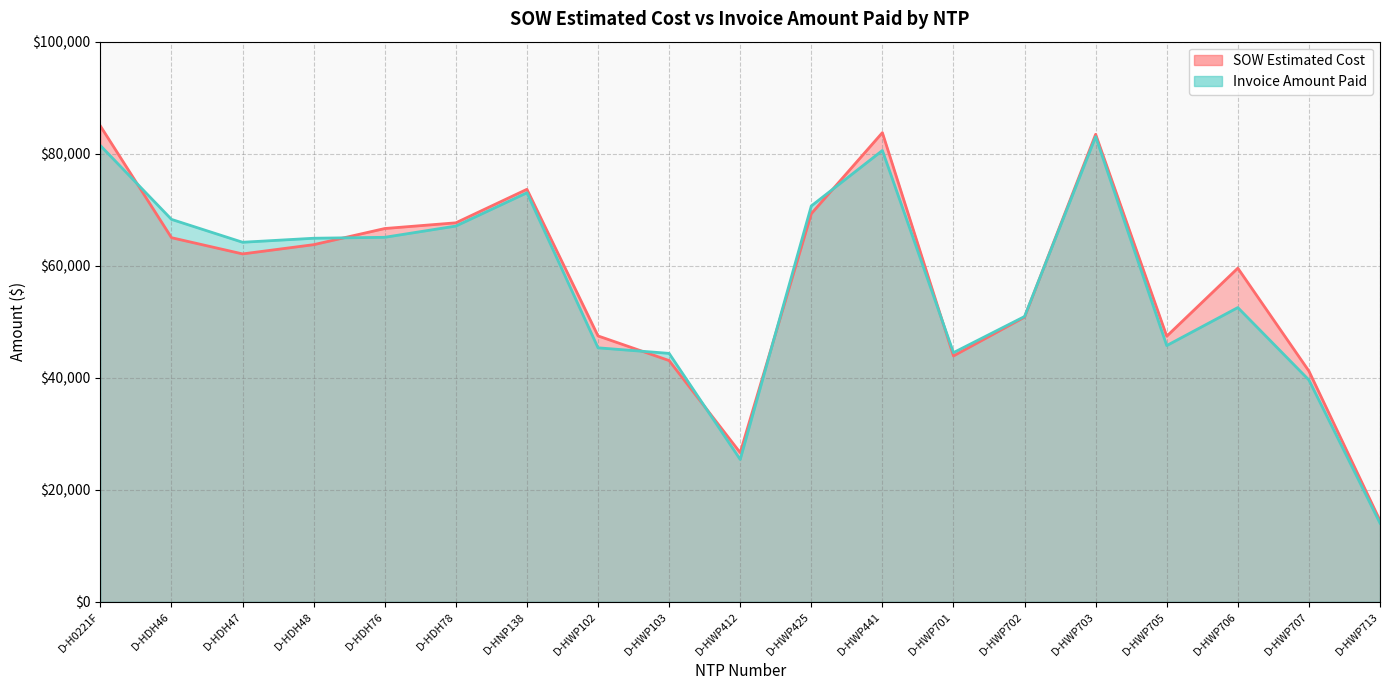

The SOW Estimated Cost series shows 83003.3 at D-HDH48. True or false?

False